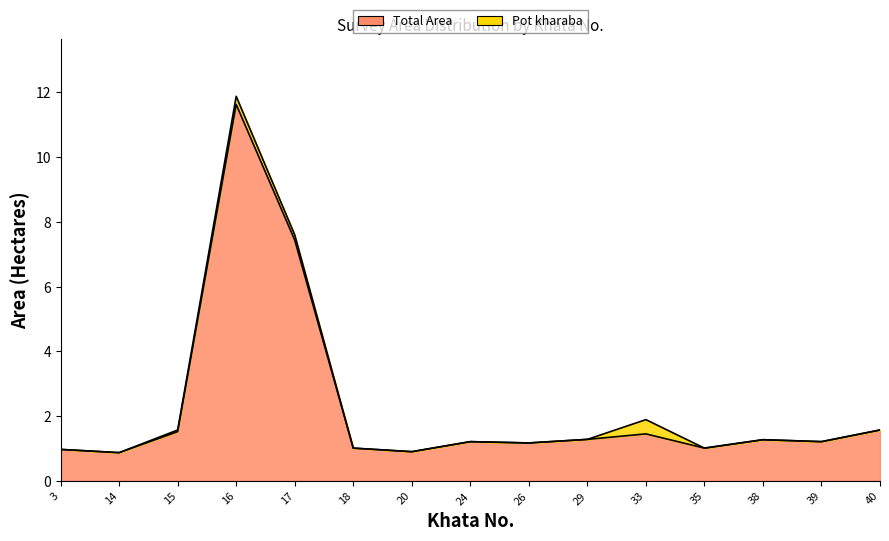

Rank the categories by value from highest to lowest.

16, 17, 33, 15, 40, 29, 38, 24, 39, 26, 18, 35, 3, 20, 14